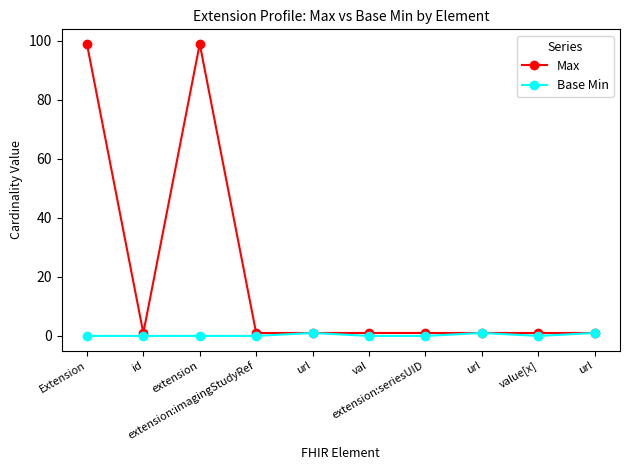

What is the value of the Base Min point at the 8th from the left?

1